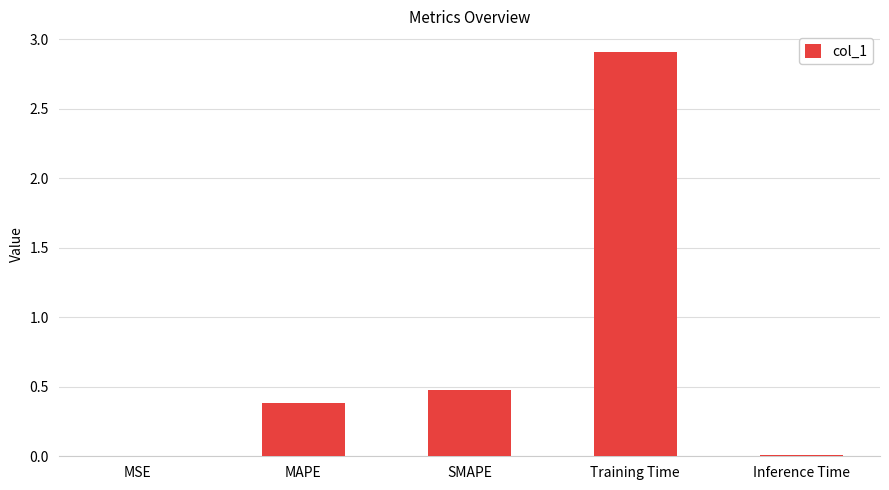

What is the sum of all values?

3.8